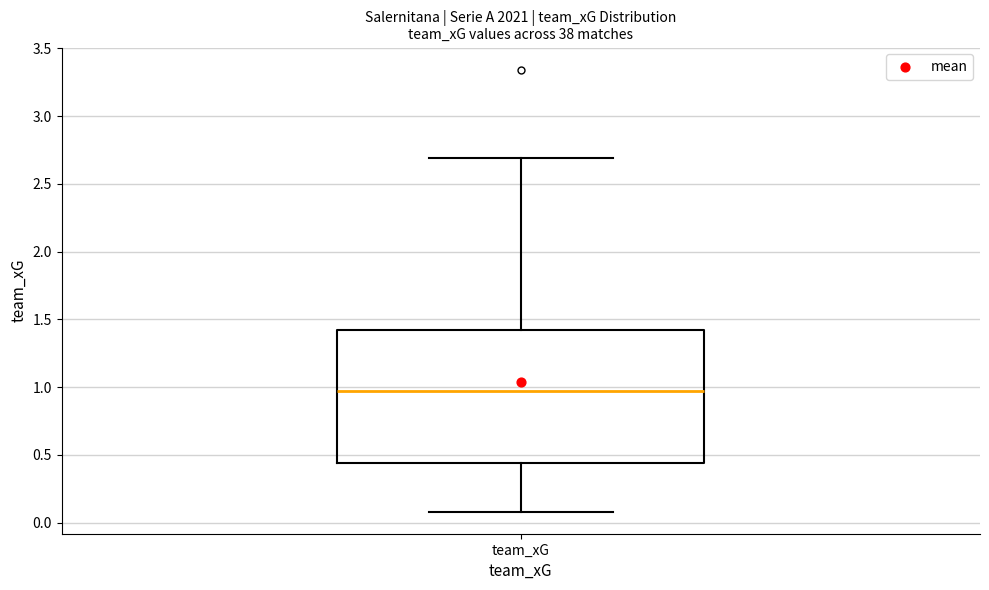

Transcribe this box plot: give where the median line is, the range the box spans, and where the two whiskers end, as read against the y-axis. The values are not printed on the chart, so give them approximately, as read against the axis.

median 0.95, box 0.45 to 1.40, whiskers 0.10 to 2.70